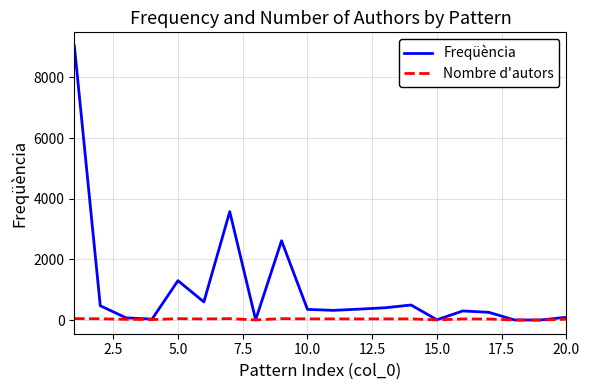

What is the greatest value displayed?

9033